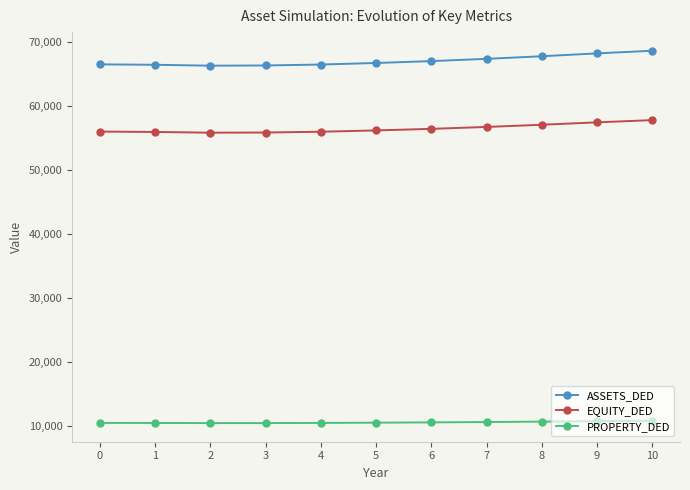

What is the smallest value displayed?

10467.5